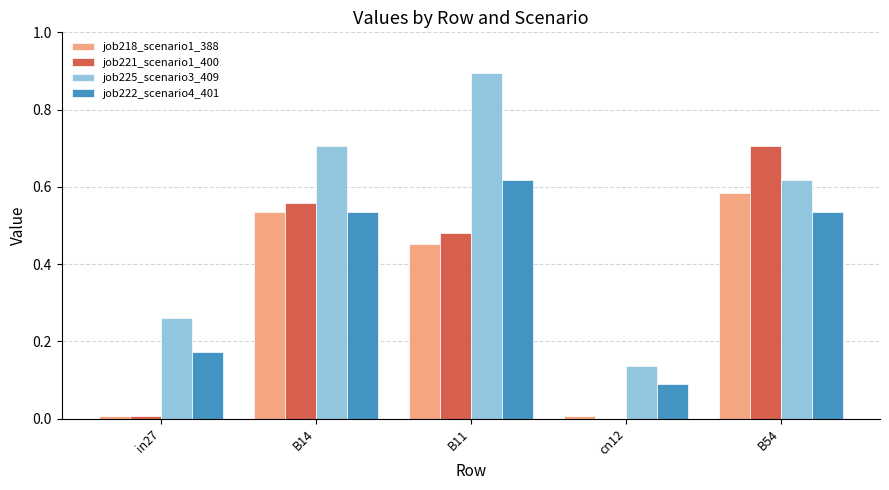

What is the approximate value of job225_scenario3_409 at B11?

0.9